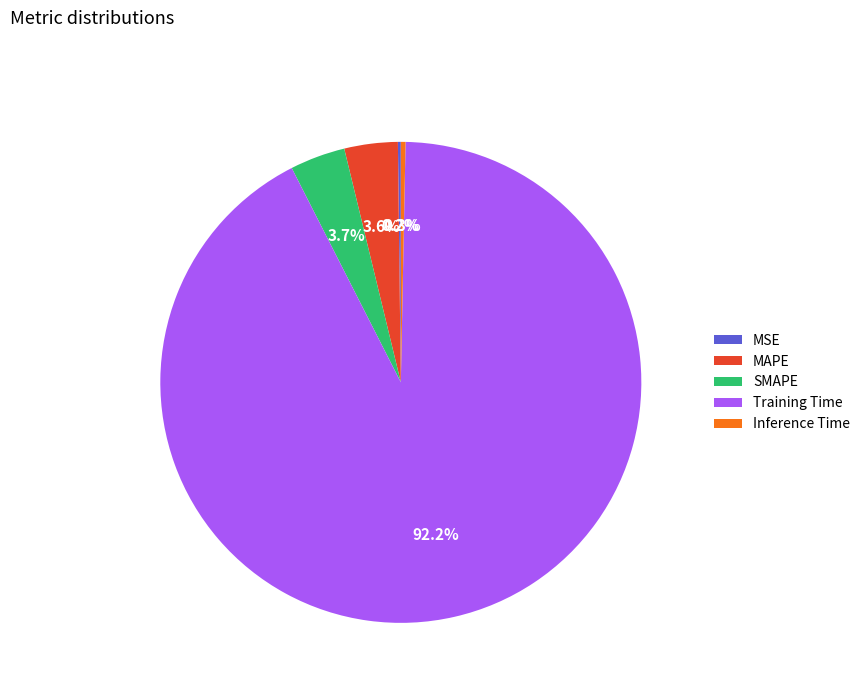

To the nearest percent, what is the combined percentage of MAPE and Training Time?

96%